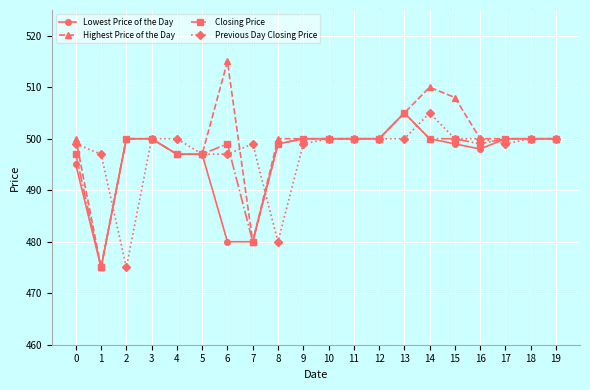

What is the minimum value for Lowest Price of the Day?

475